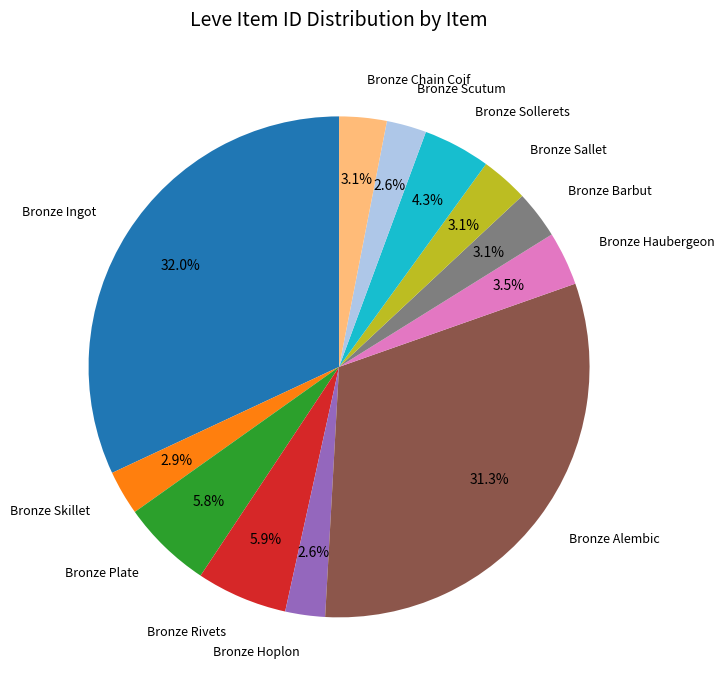

Count the number of slices in the pie.

12